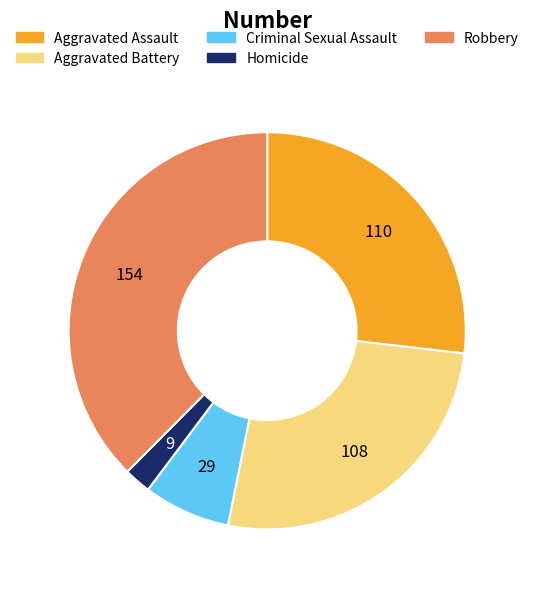

Is it true that Criminal Sexual Assault is 18% of the pie?

False